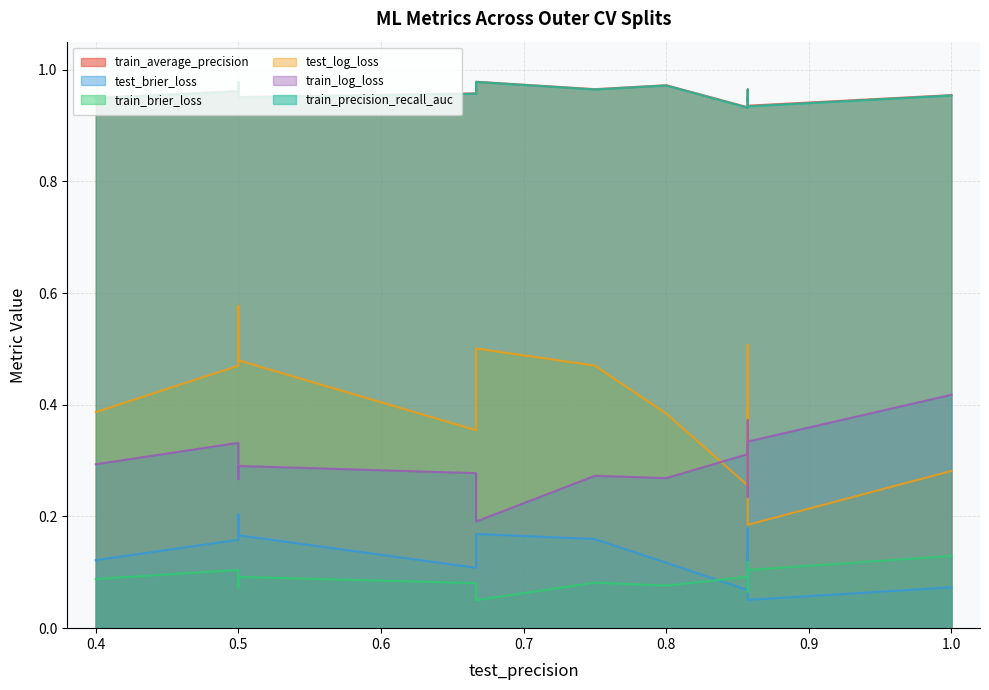

What is the minimum value shown in the chart?

0.1